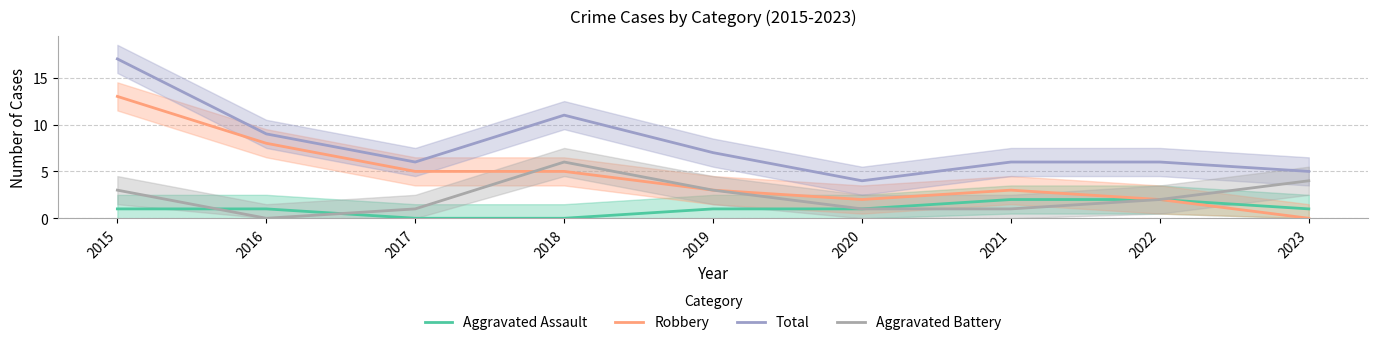

In Total, how many points are higher than both neighbors (excluding endpoints)?

1